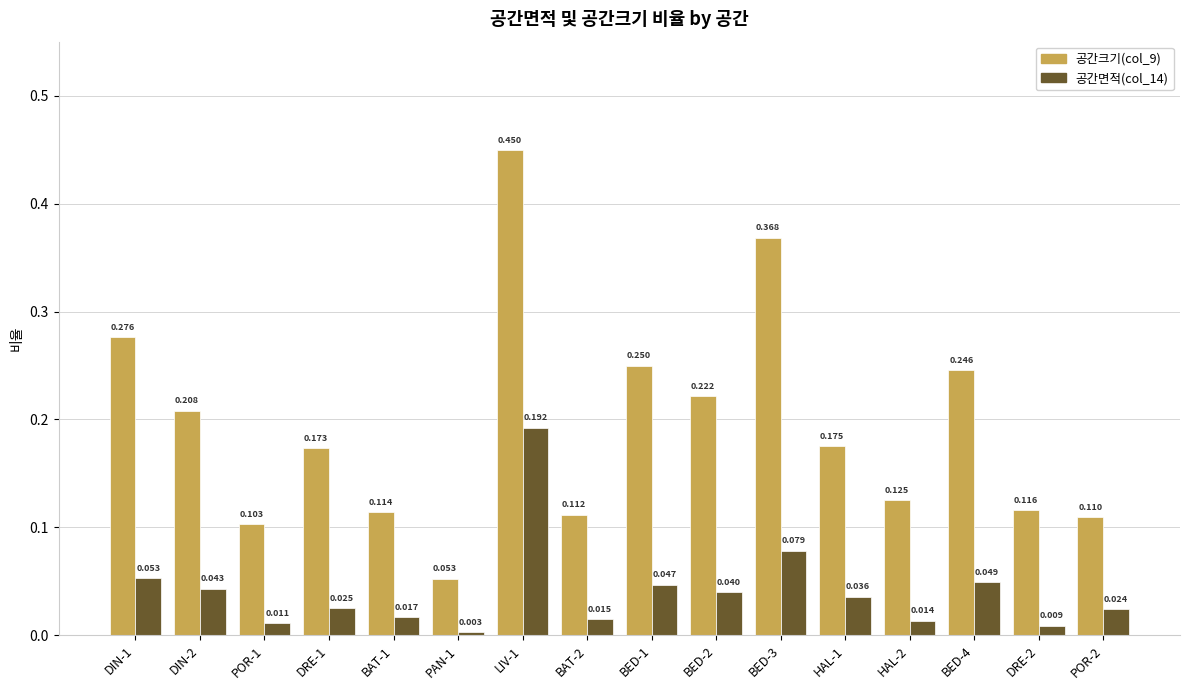

At which category is the sum across all series the highest?

LIV-1